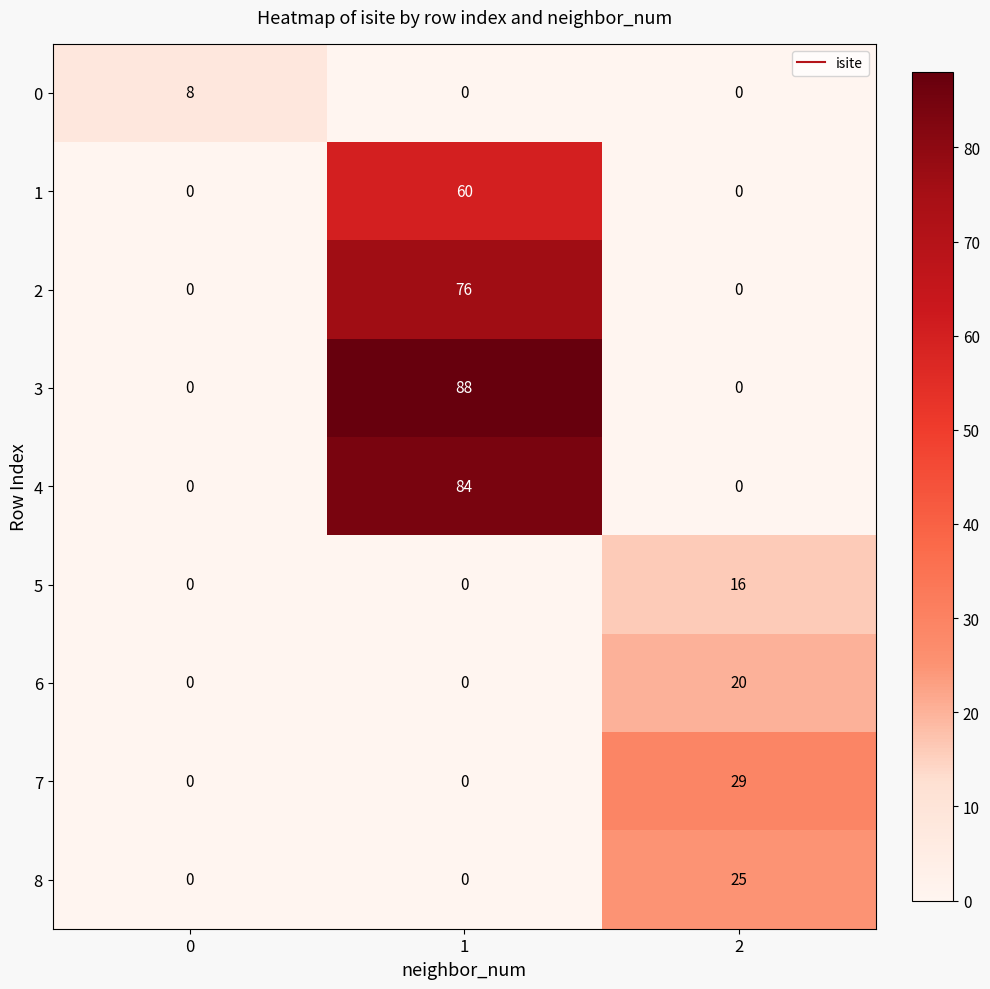

The 8 series shows 0 at 1. True or false?

True